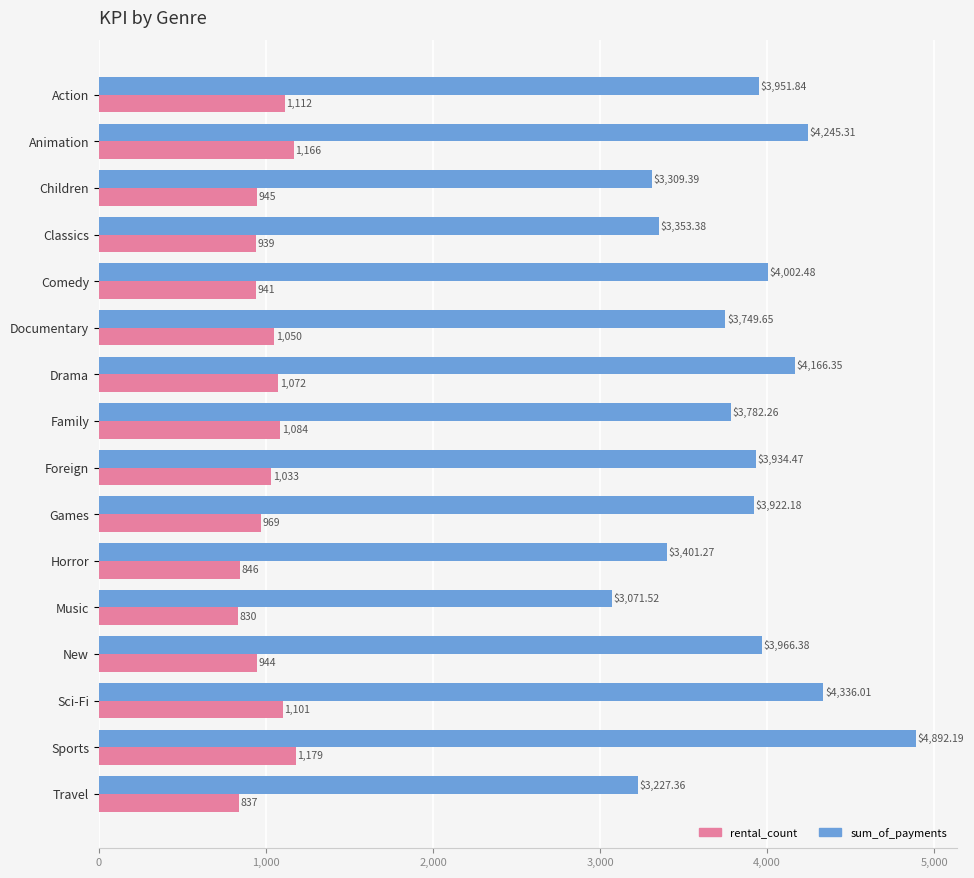

How many data points in rental_count are less than 1033?

8